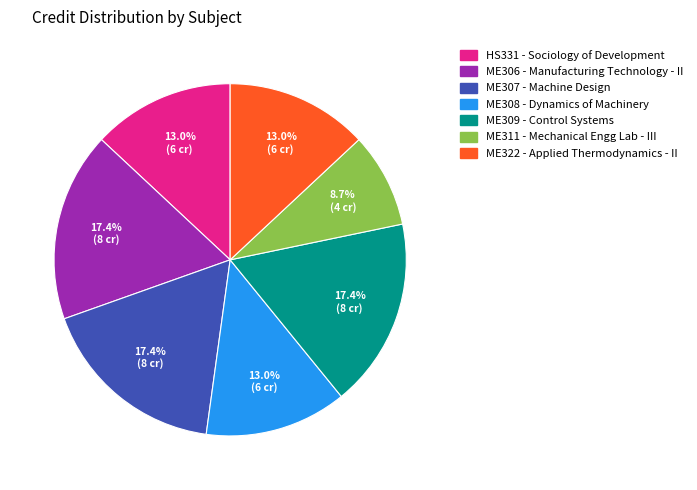

Count the number of slices in the pie.

7